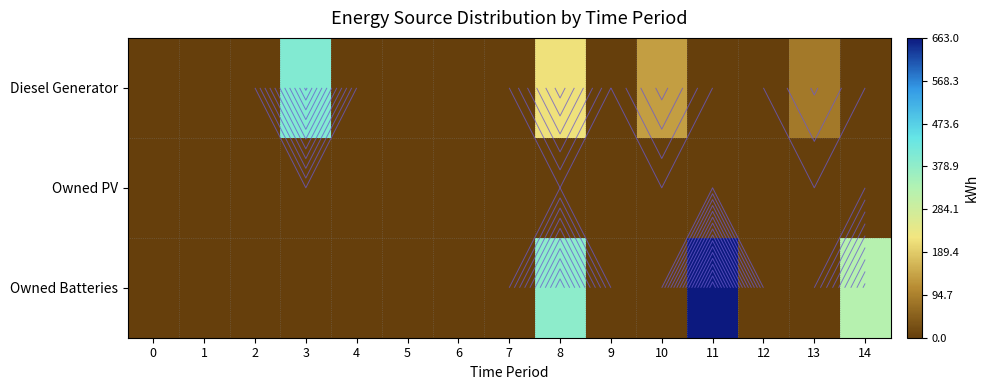

Is the value of Diesel Generator at 9 greater than the value of Owned PV at 8?

No